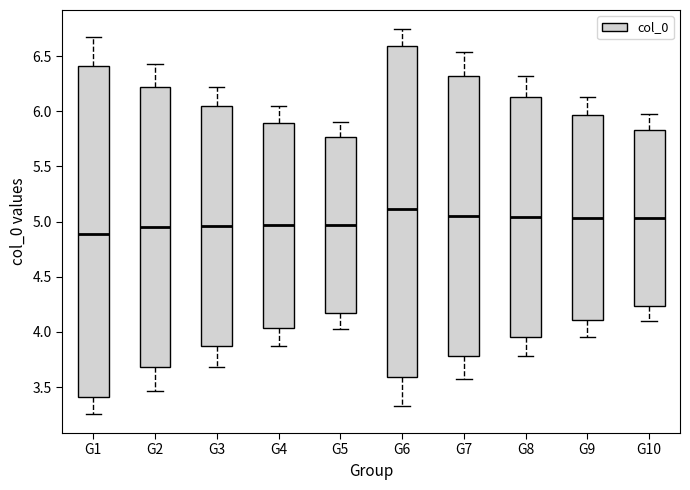

Reading left to right, transcribe this box plot: for each box, give where its median line is, the range the box spans, and where its two whiskers end, as read against the y-axis. The values are not printed on the chart, so give them approximately, as read against the axis.

G1: median 4.90, box 3.40 to 6.40, whiskers 3.25 to 6.65
G2: median 4.95, box 3.70 to 6.20, whiskers 3.45 to 6.40
G3: median 4.95, box 3.85 to 6.05, whiskers 3.70 to 6.20
G4: median 4.95, box 4.05 to 5.90, whiskers 3.85 to 6.05
G5: median 4.95, box 4.15 to 5.75, whiskers 4.05 to 5.90
G6: median 5.10, box 3.60 to 6.60, whiskers 3.35 to 6.75
G7: median 5.05, box 3.80 to 6.30, whiskers 3.60 to 6.55
G8: median 5.05, box 3.95 to 6.15, whiskers 3.80 to 6.30
G9: median 5.05, box 4.10 to 5.95, whiskers 3.95 to 6.15
G10: median 5.05, box 4.25 to 5.85, whiskers 4.10 to 5.95